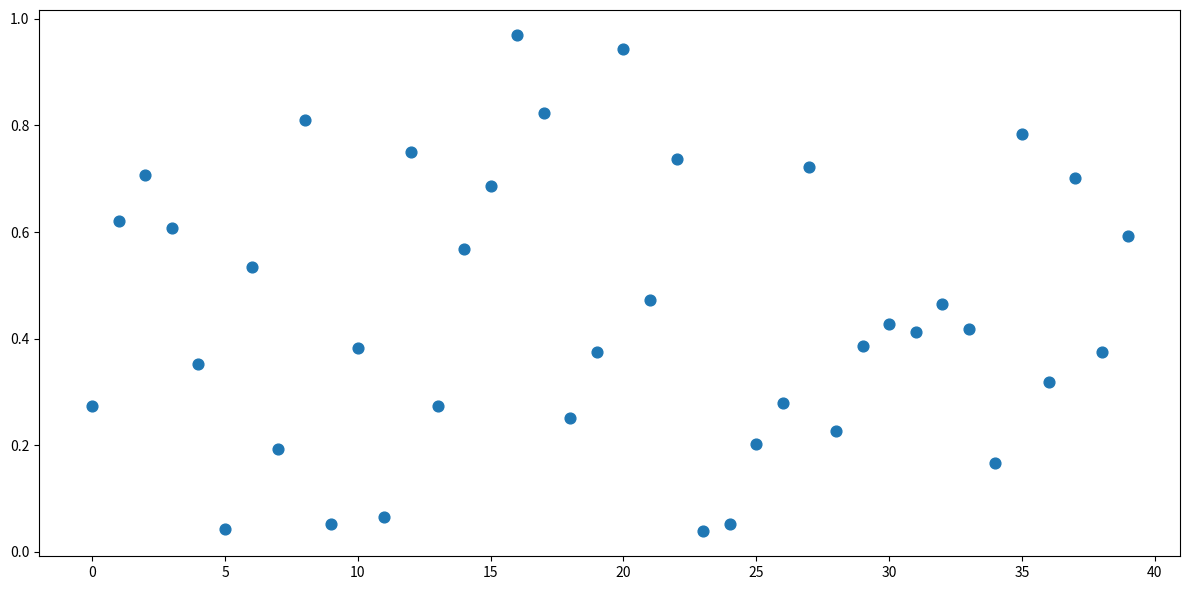

How many data points are displayed?

40